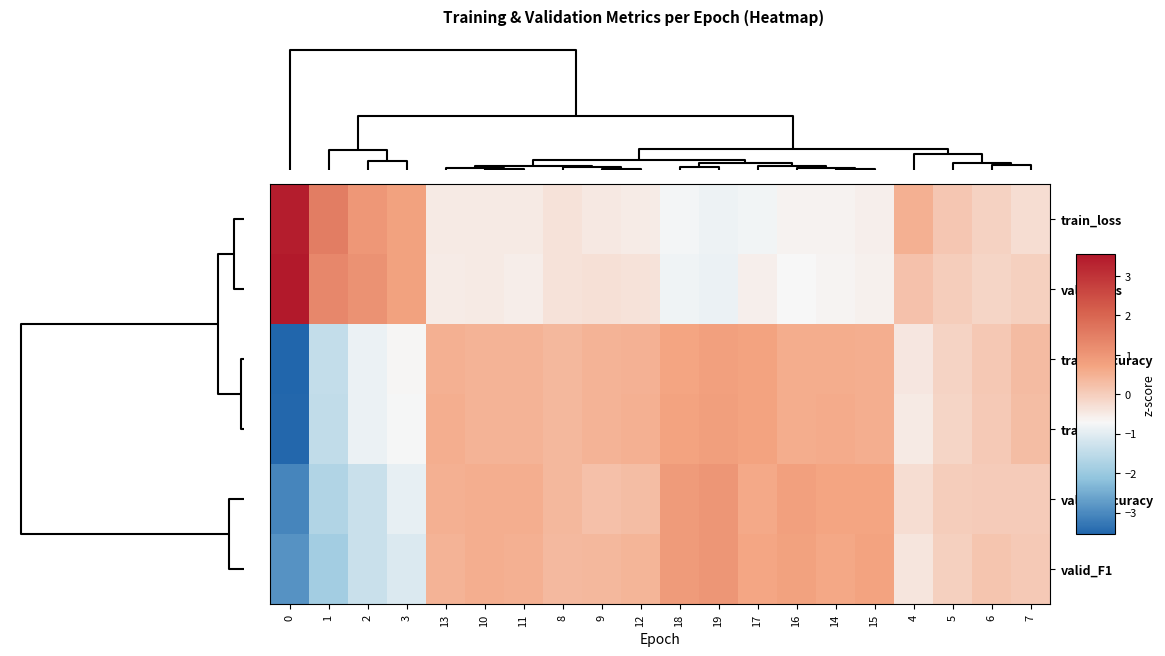

How many categories are shown in the chart?

20